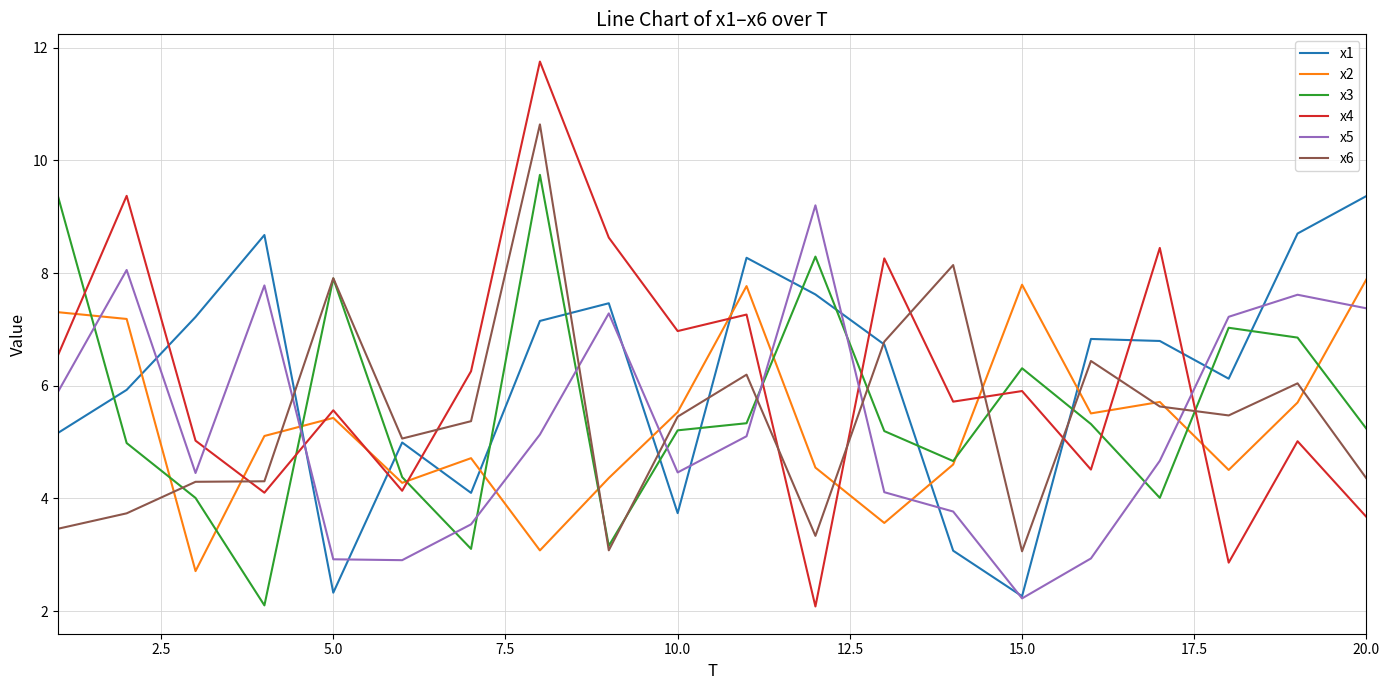

True or false: x4 and x5 cross at least once.

True